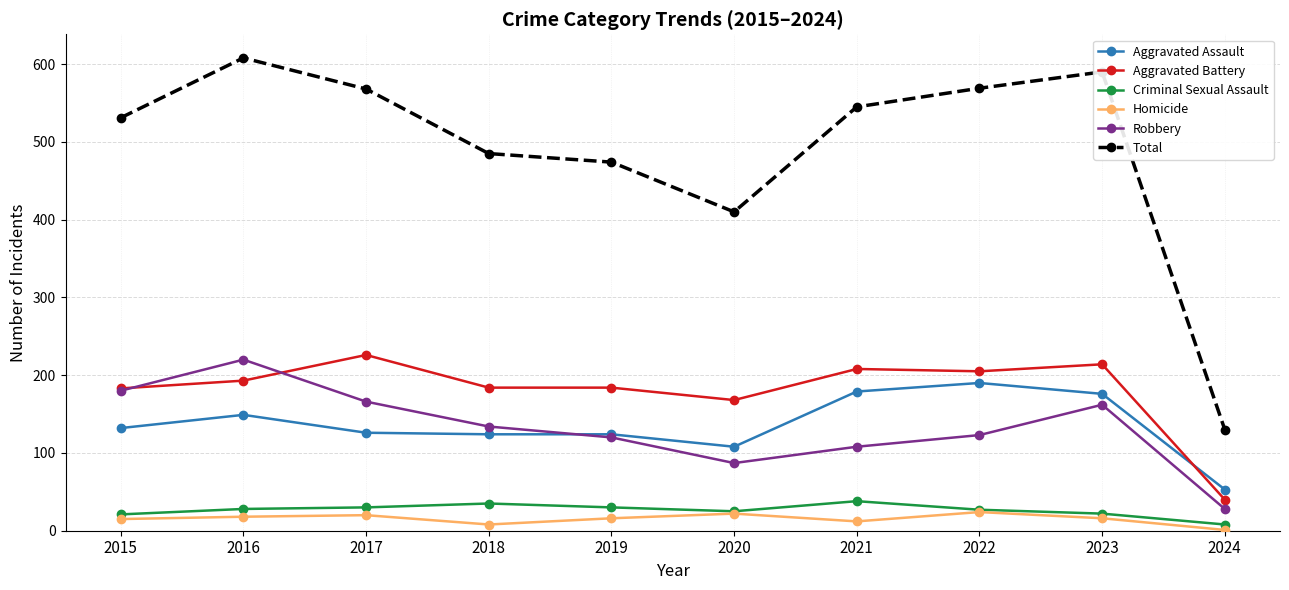

In Homicide, how many points are lower than both neighbors (excluding endpoints)?

2